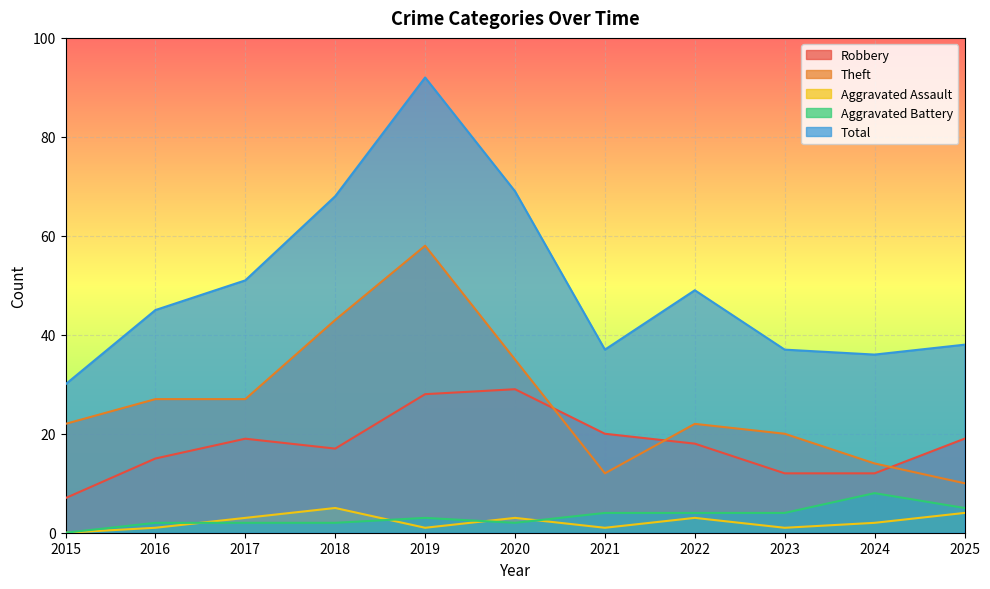

True or false: Robbery and Aggravated Battery cross at least once.

False